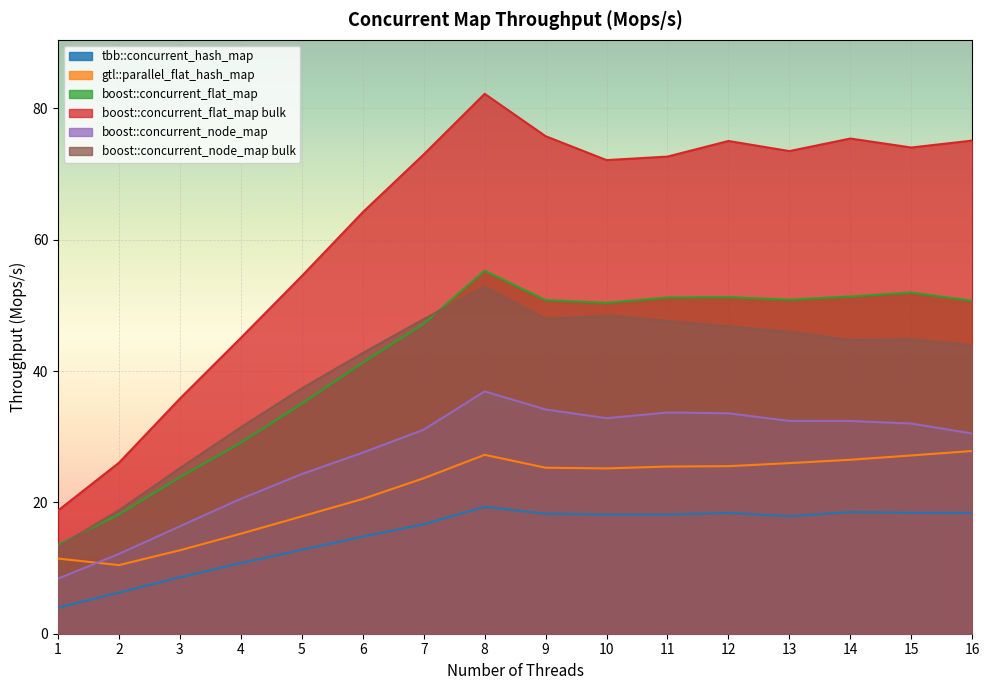

Which series has the widest spread of values?

boost::concurrent_flat_map bulk